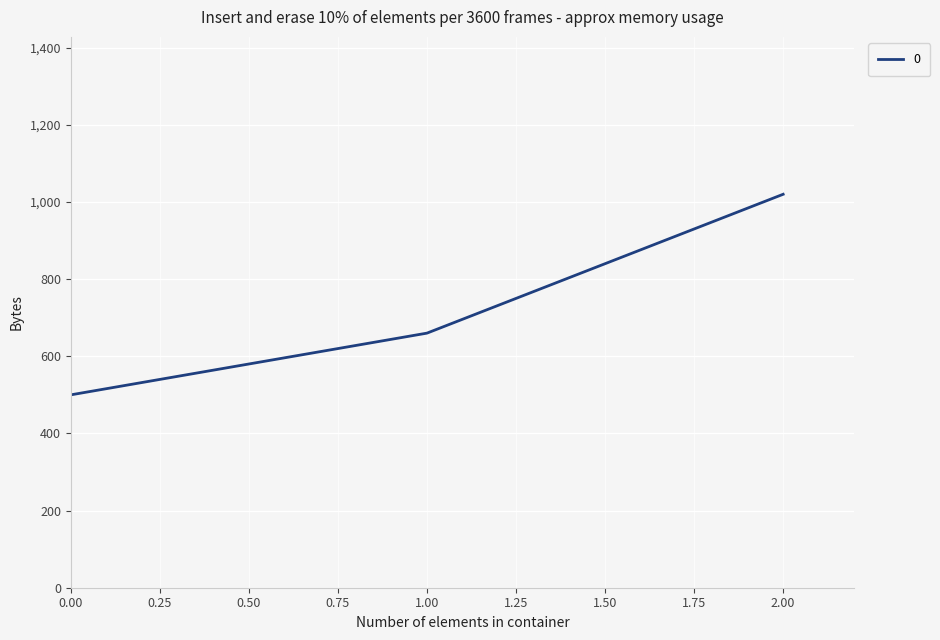

Is it true that the value at 0.00 is 280?

False